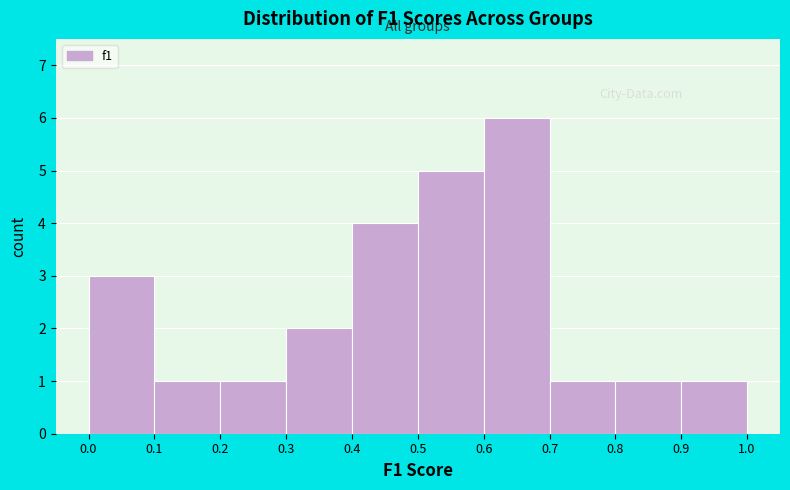

Reading left to right, transcribe this chart: for each bar, give the range it covers on the x-axis and its height. The values are not printed on the chart, so give them approximately, as read against the axis.

0.0 to 0.1: 3
0.1 to 0.2: 1
0.2 to 0.3: 1
0.3 to 0.4: 2
0.4 to 0.5: 4
0.5 to 0.6: 5
0.6 to 0.7: 6
0.7 to 0.8: 1
0.8 to 0.9: 1
0.9 to 1.0: 1